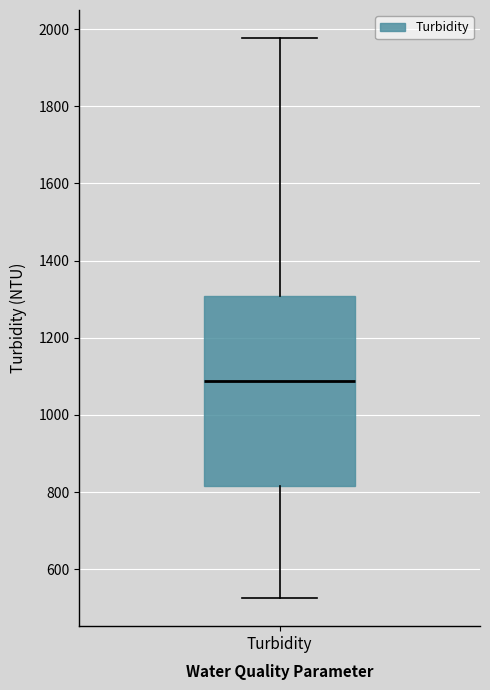

Where does the upper whisker of the box for Turbidity end on the y-axis? The values are not printed on the chart, so give them approximately, as read against the axis.

1980